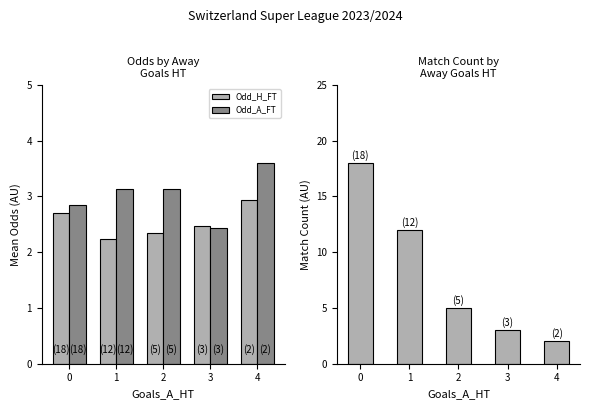

What is the minimum value for Match Count?

2.0